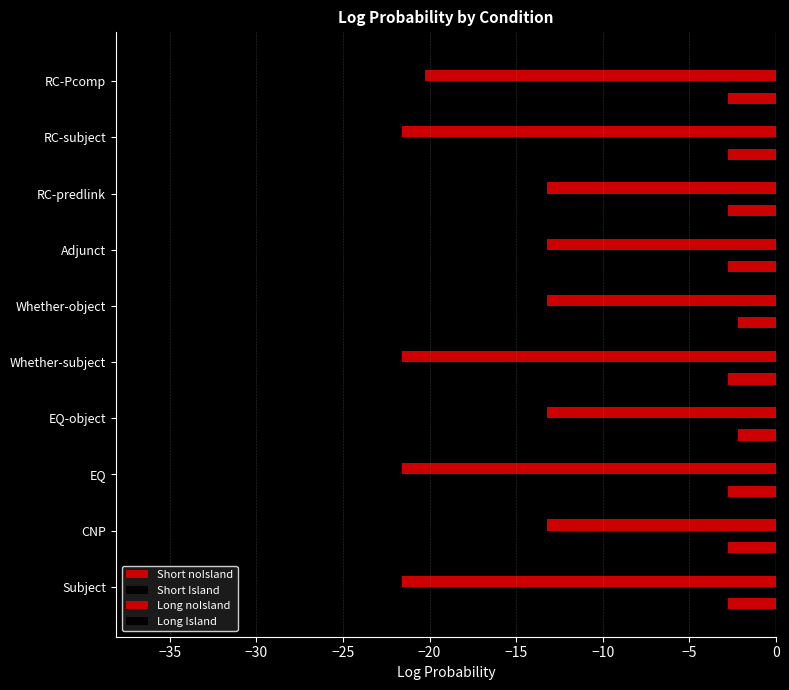

Count the number of categories in the chart.

10